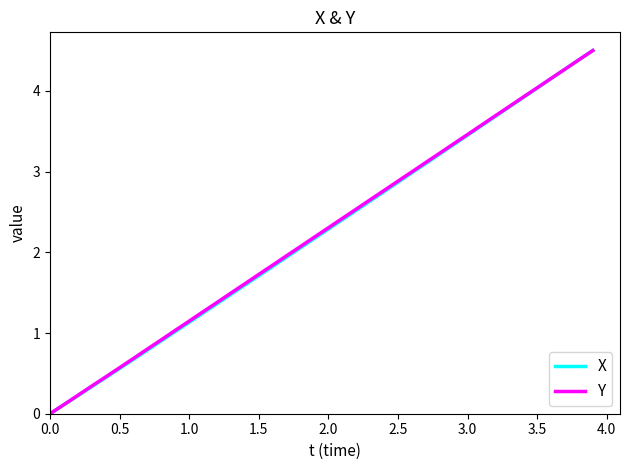

What is the maximum value for X?

4.5